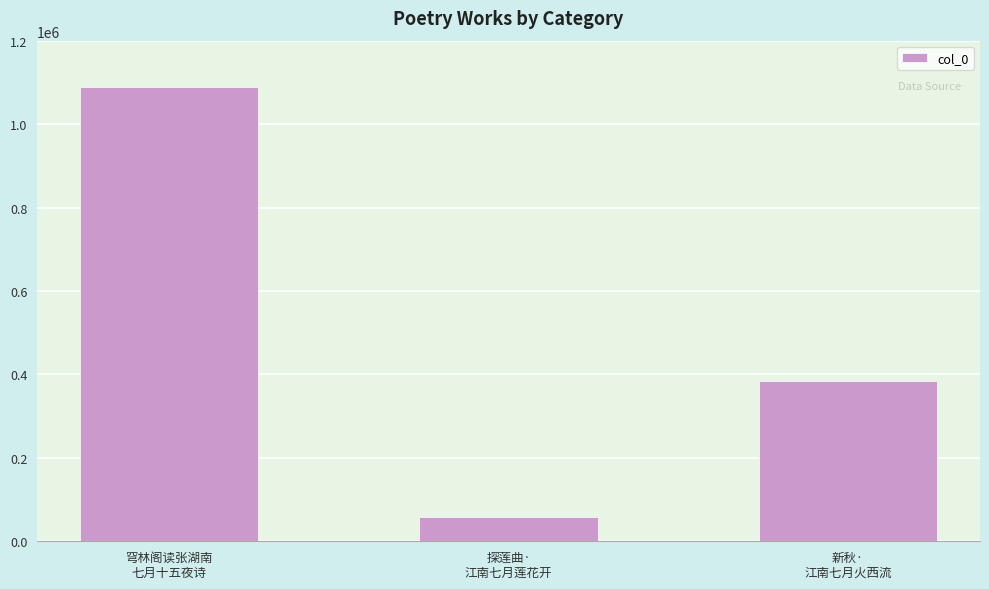

Reading right to left, what are all the values shown in this chart?

385203	58895	1088053